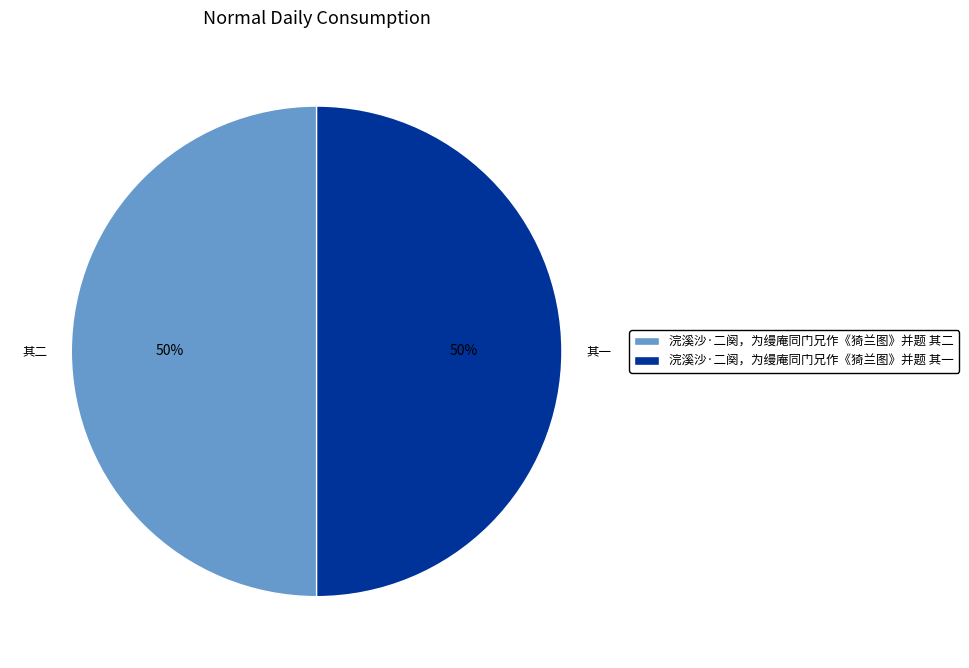

Do 浣溪沙·二阕，为缦庵同门兄作《猗兰图》并题 其二 and 浣溪沙·二阕，为缦庵同门兄作《猗兰图》并题 其一 together represent more than half of the pie?

Yes